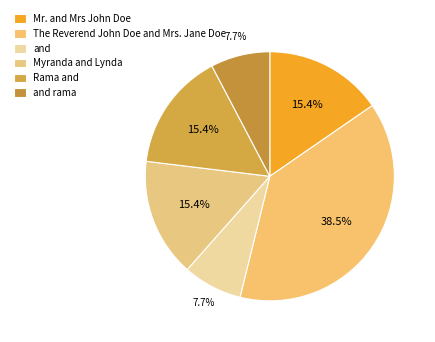

To the nearest percent, what is the combined percentage of The Reverend John Doe and Mrs. Jane Doe and Rama and?

54%